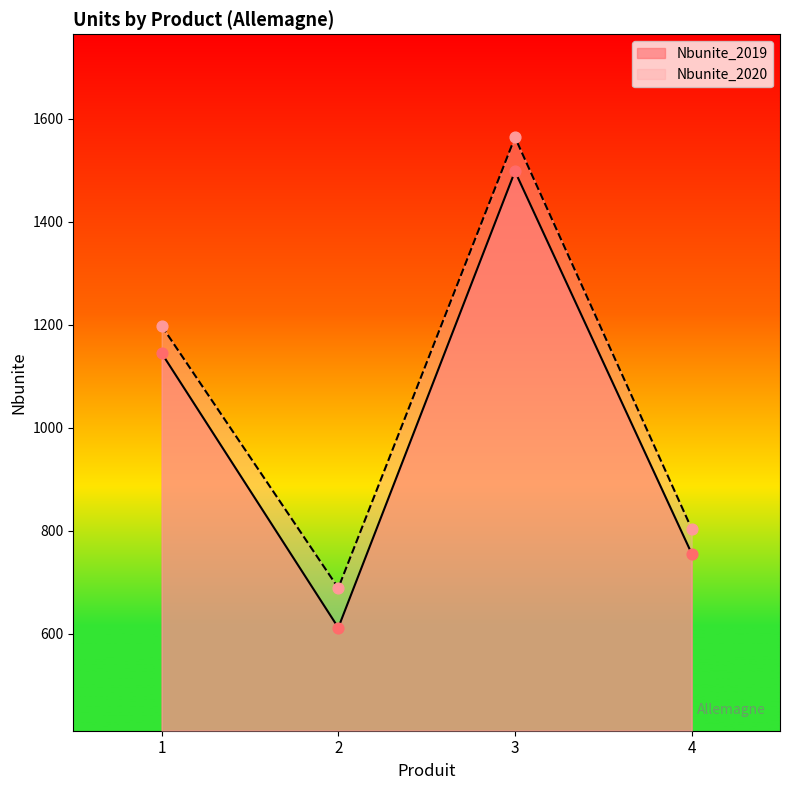

Which series has the largest total across all categories?

Nbunite_2020